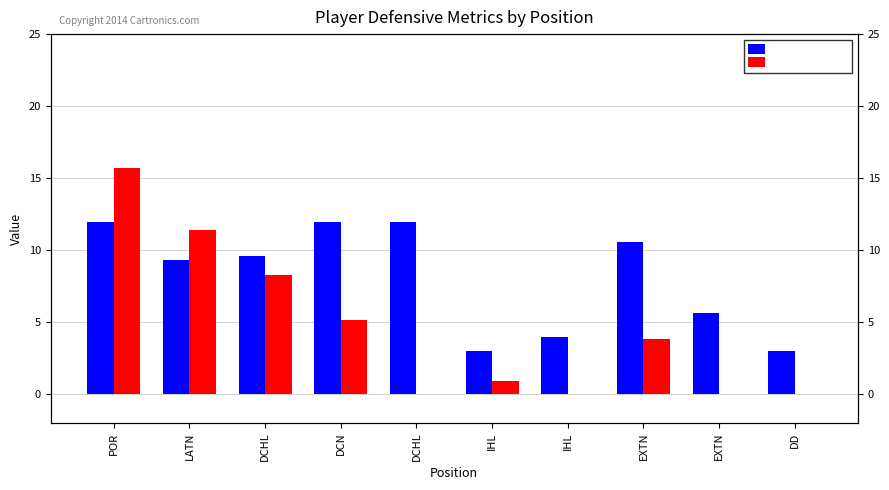

Which category has the lowest value in the High (DEFLAT) series?

DCHL